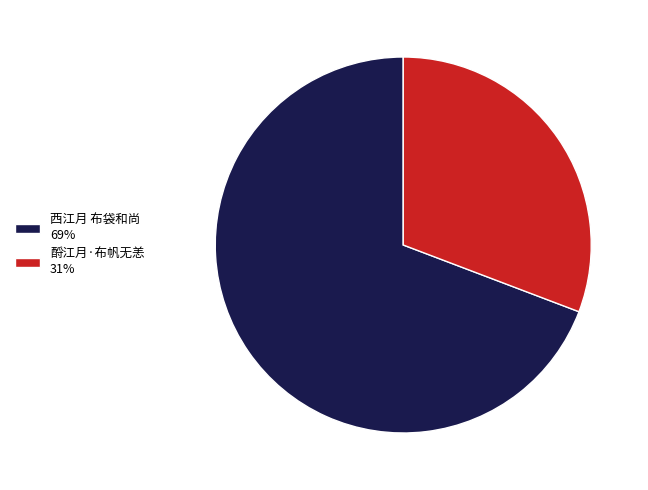

The 酹江月·布帆无恙 slice represents 19% of the pie. True or false?

False